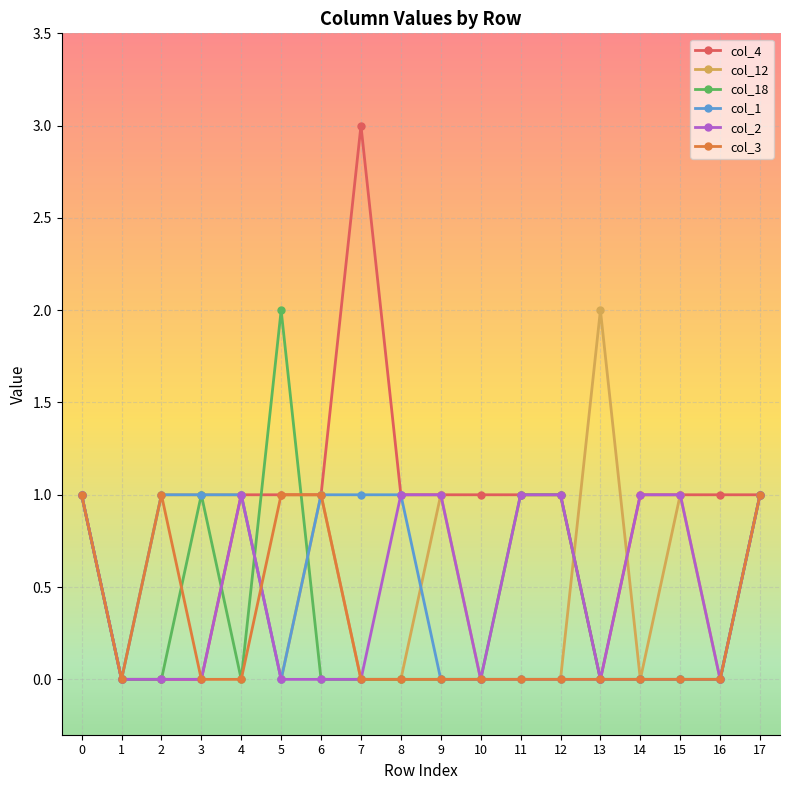

True or false: col_3 has a value of 0 at 10.

True